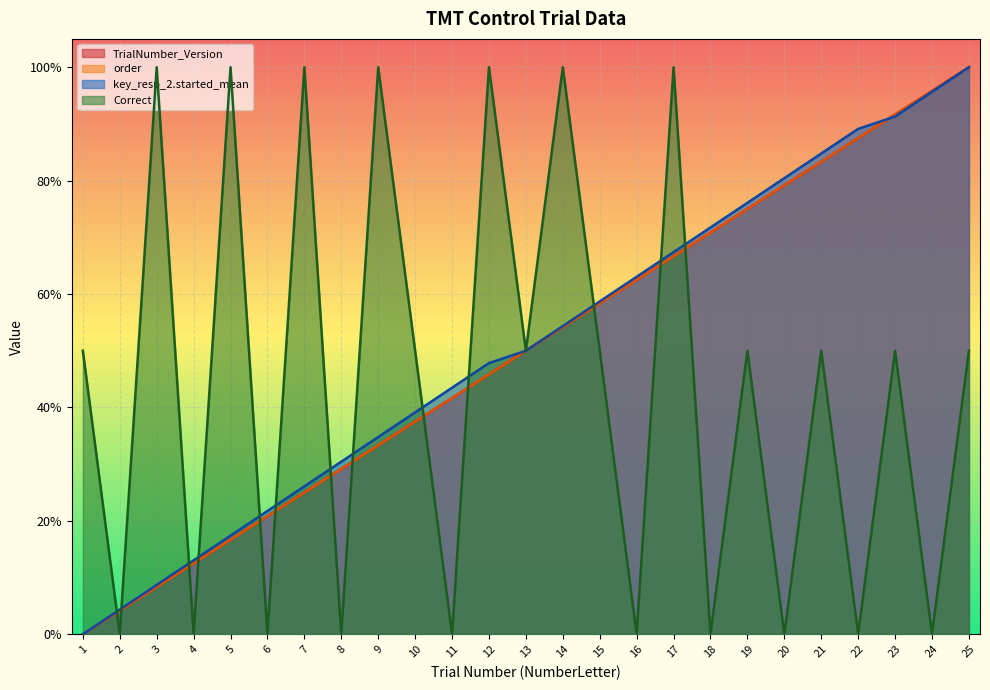

What is the sum of the key_resp_2.started_mean values at 17 and 10?

1.1